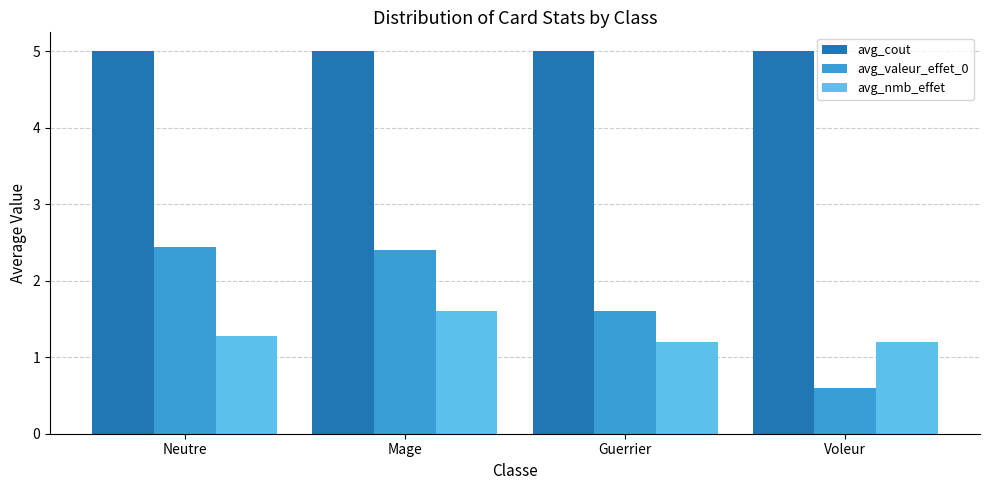

How many bars are there in each group?

3